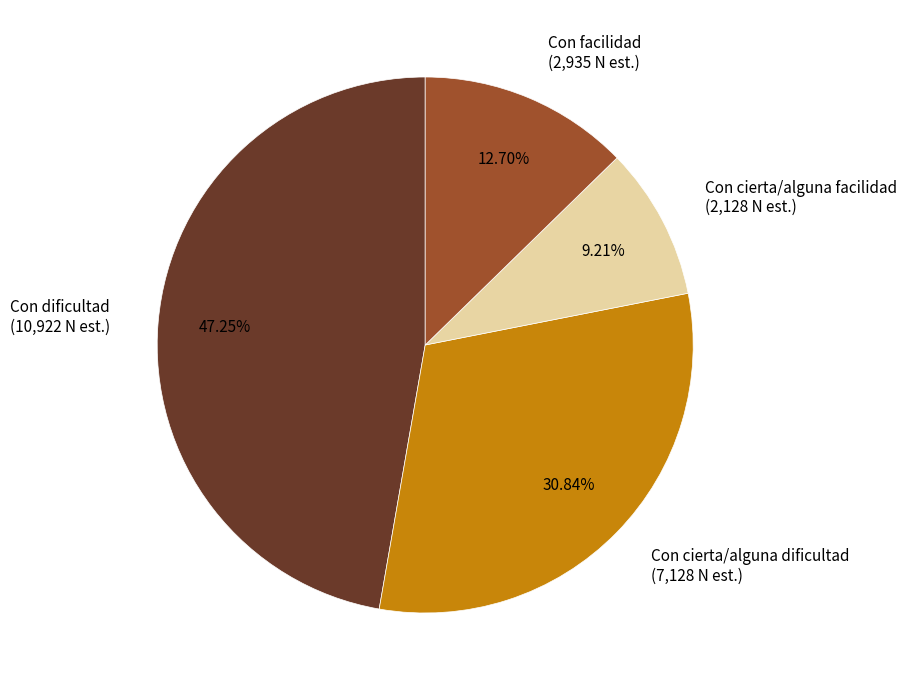

To the nearest percent, what percentage of the pie is Con cierta/alguna facilidad?

9%